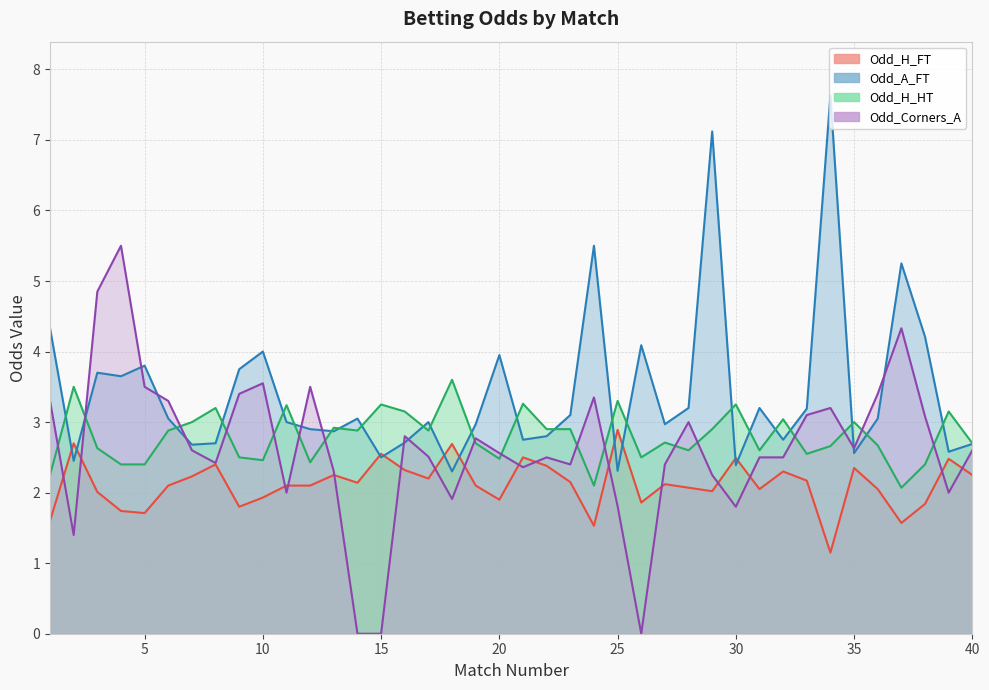

What is the difference between the highest and lowest values at 12?

1.4